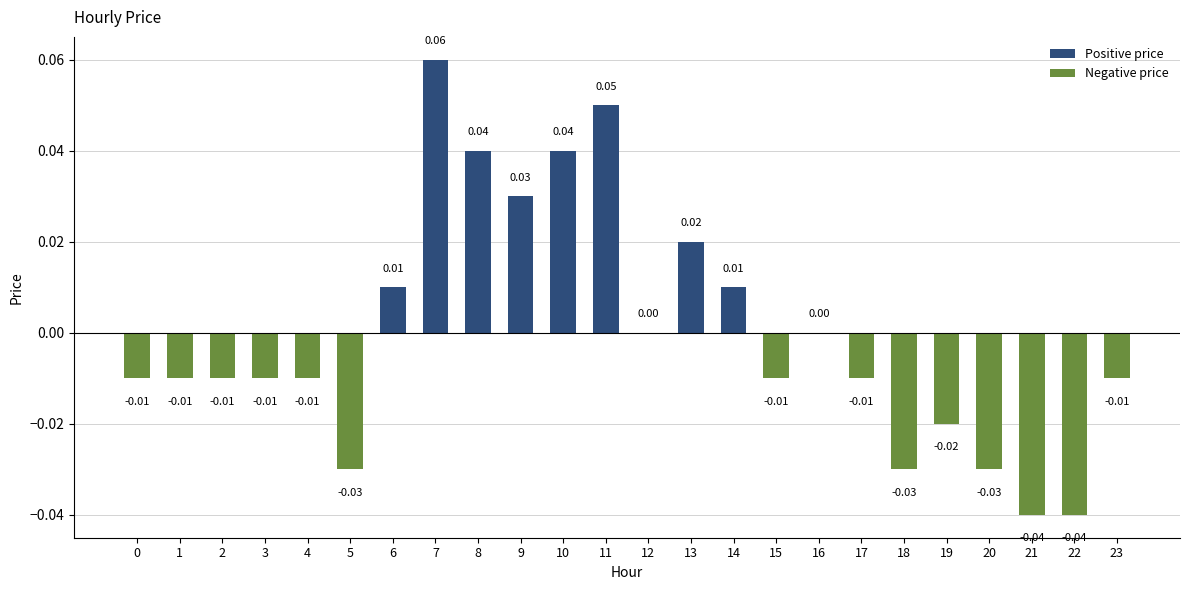

List the labels in order of Positive price value, smallest first.

0, 1, 2, 3, 4, 5, 12, 15, 16, 17, 18, 19, 20, 21, 22, 23, 6, 14, 13, 9, 8, 10, 11, 7